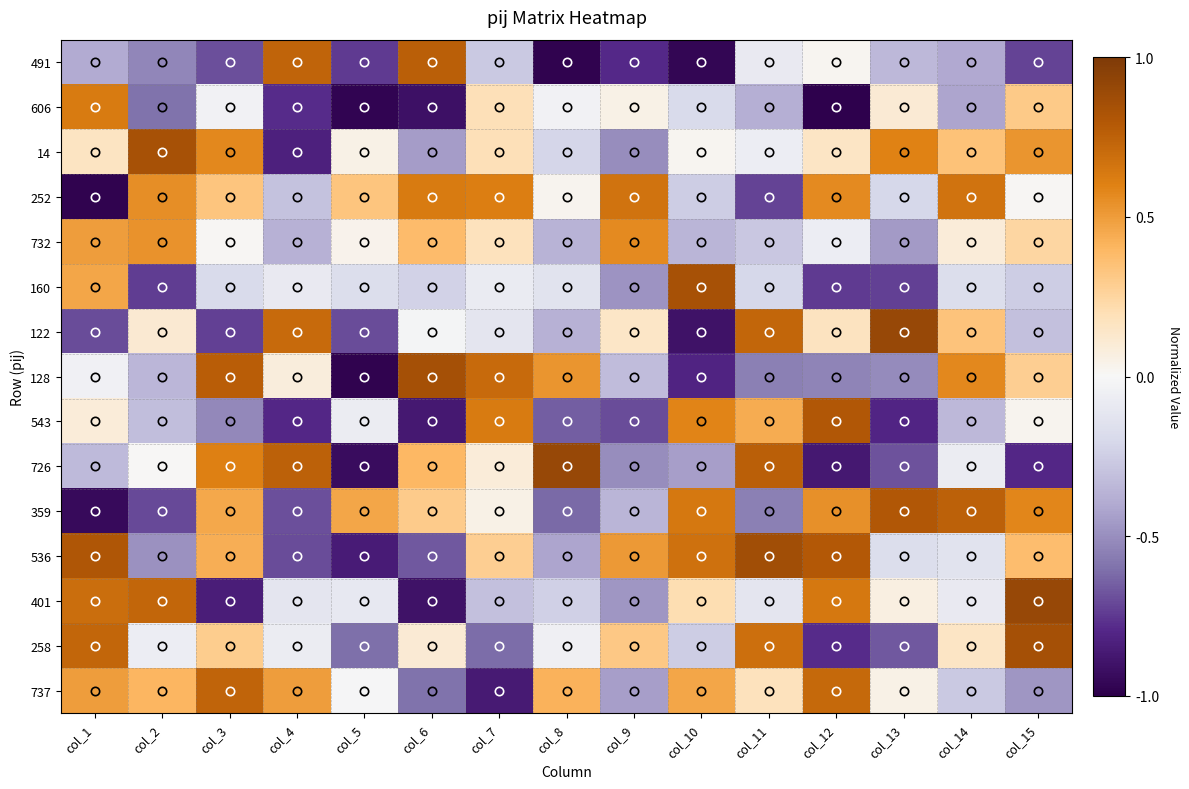

At how many categories does at least one series exceed 0?

15